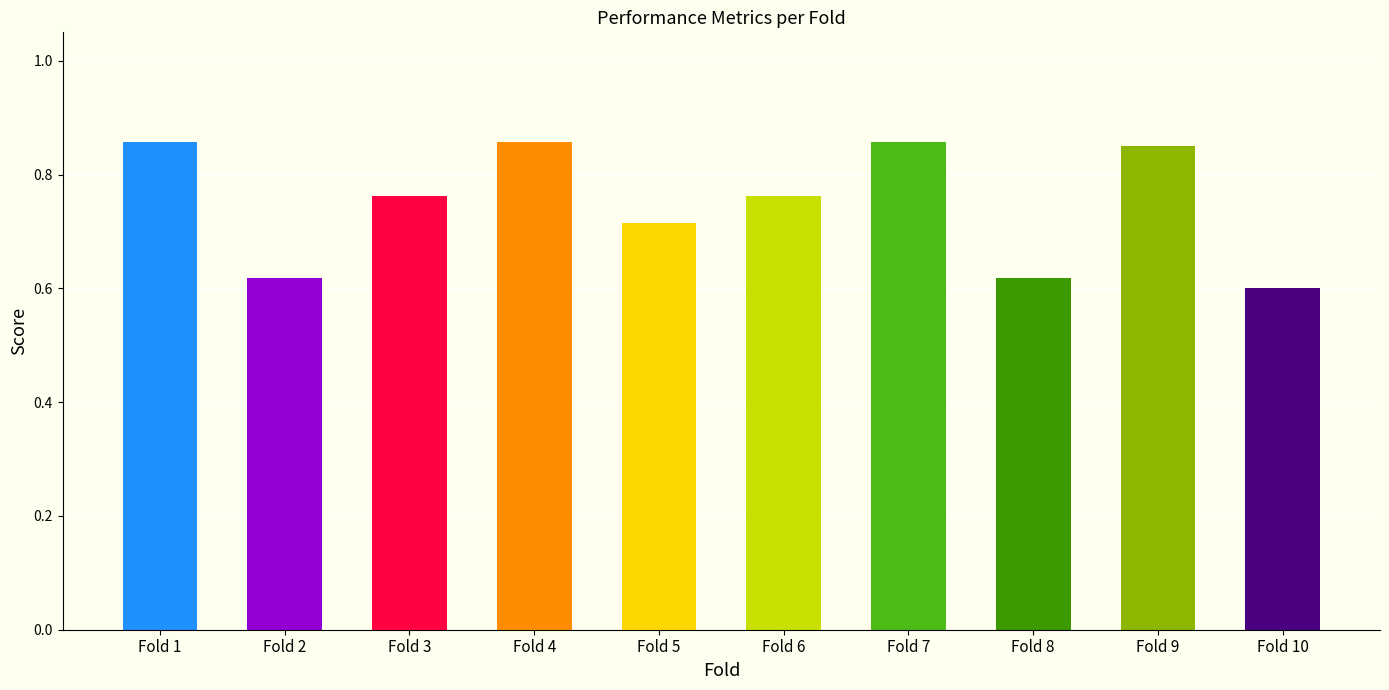

What is the sum of the values at Fold 7 and Fold 4?

1.7